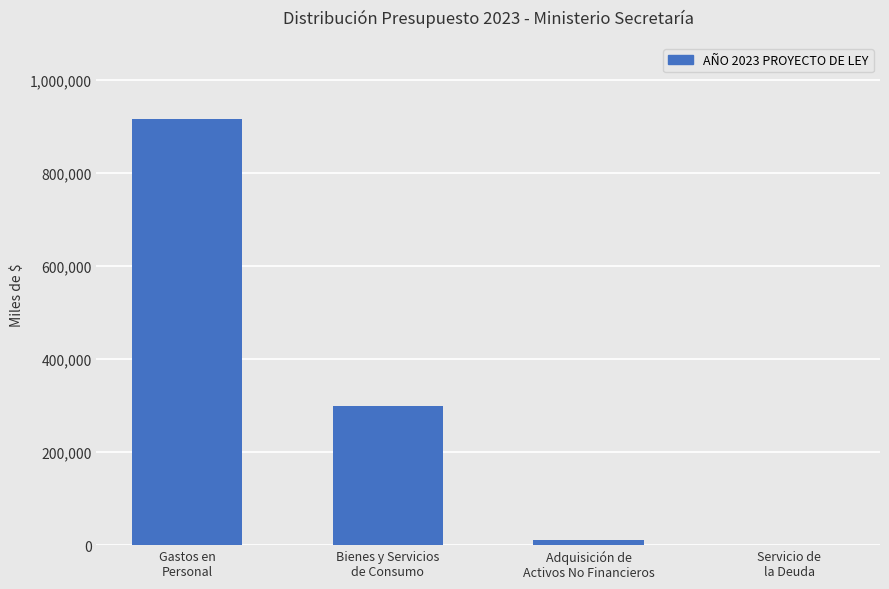

The chart shows a value of 1325513 at Gastos en
Personal. True or false?

False